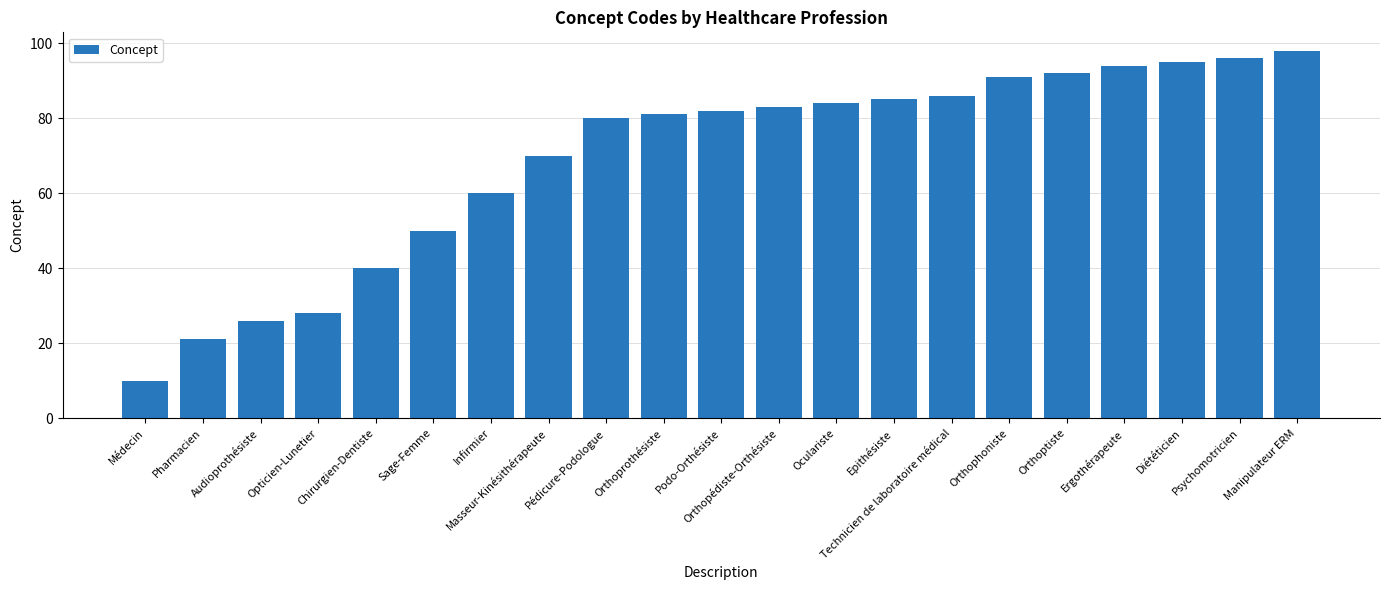

The value at Audioprothésiste is 26. True or false?

True